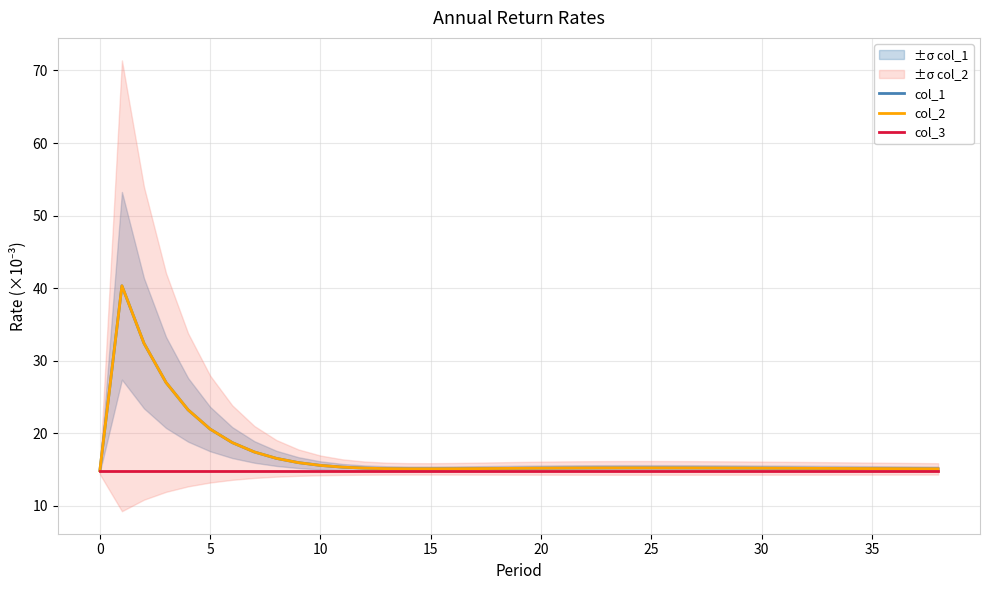

Rank the series by their maximum value, from highest to lowest.

col_1, col_2, col_3